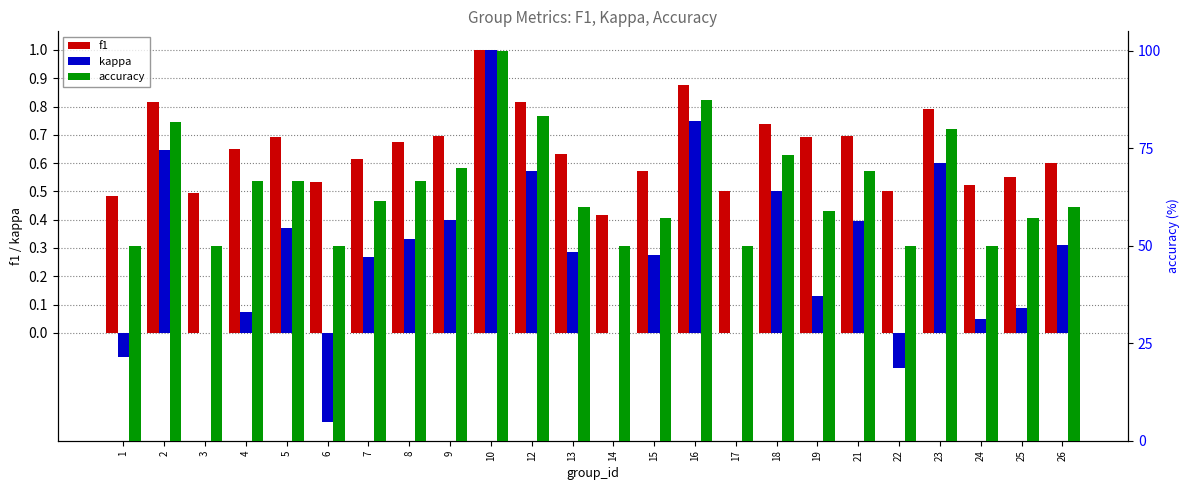

The accuracy series shows 80.0 at 23. True or false?

True